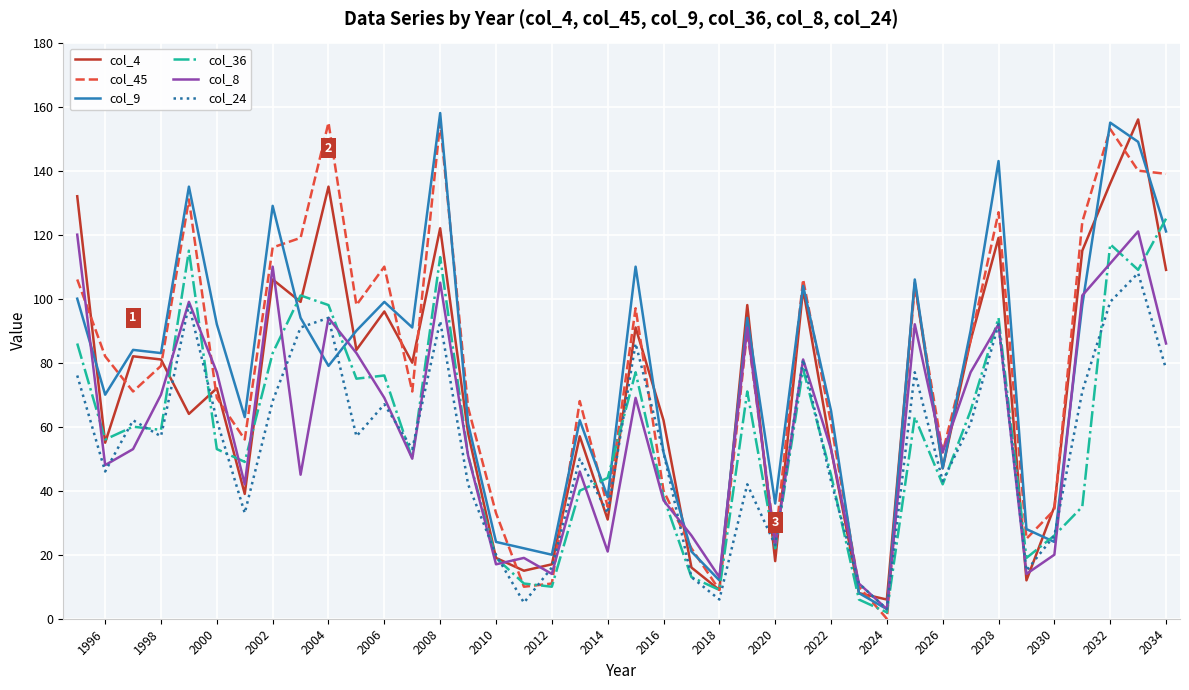

What is the difference between the highest and lowest values at 2012?

10